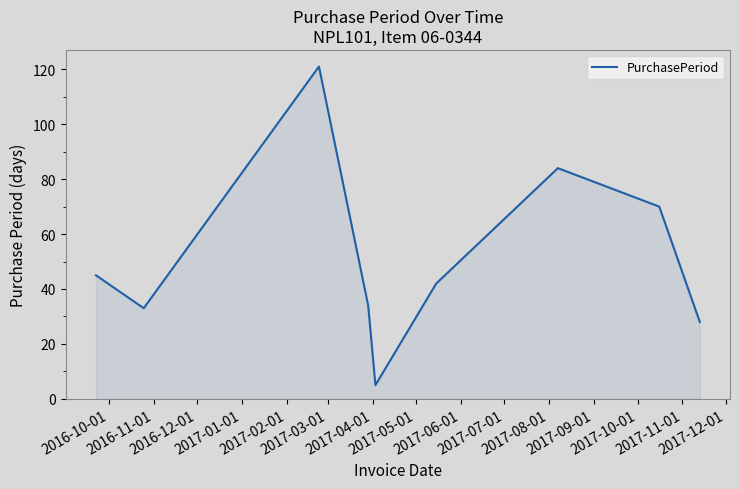

How many interior local valleys (lower than both neighbors) does the data have?

2